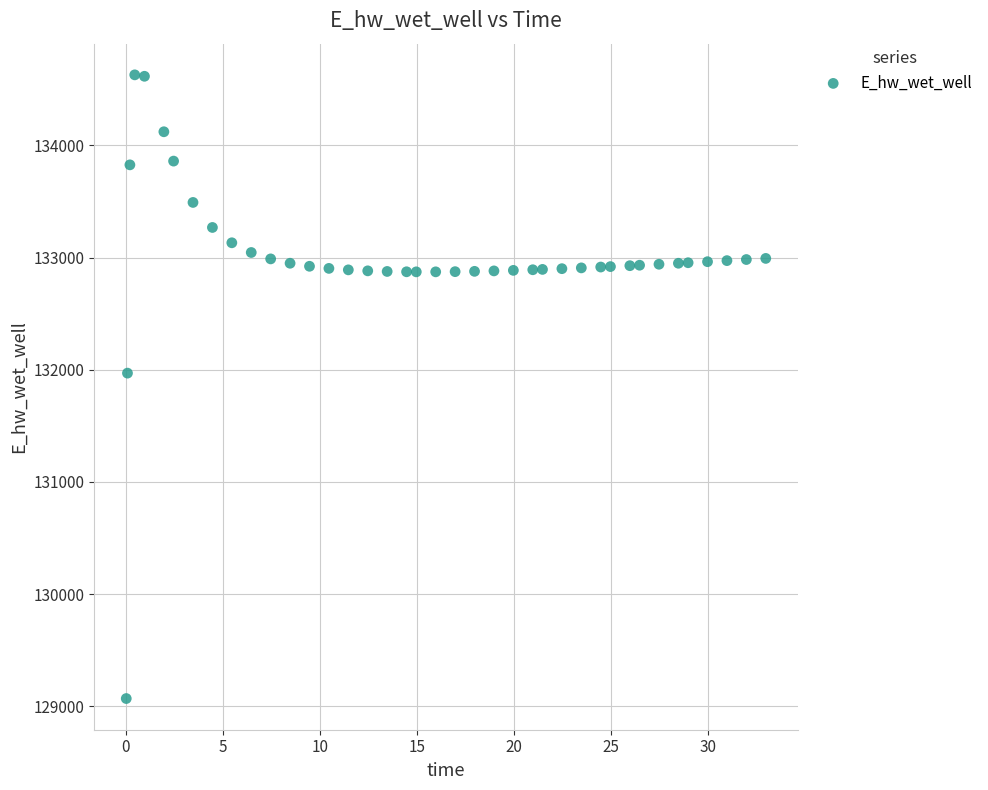

What is the range of Y values (max minus min)?

5557.6